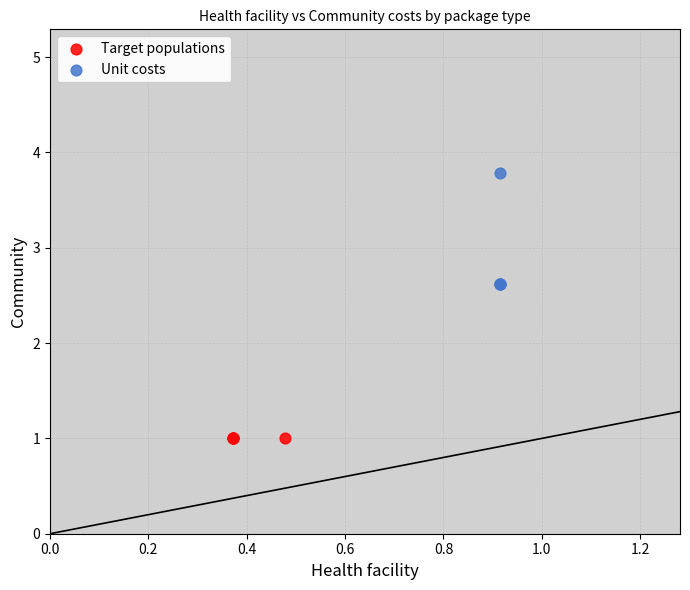

Which series contains the lowest Y value?

Target populations